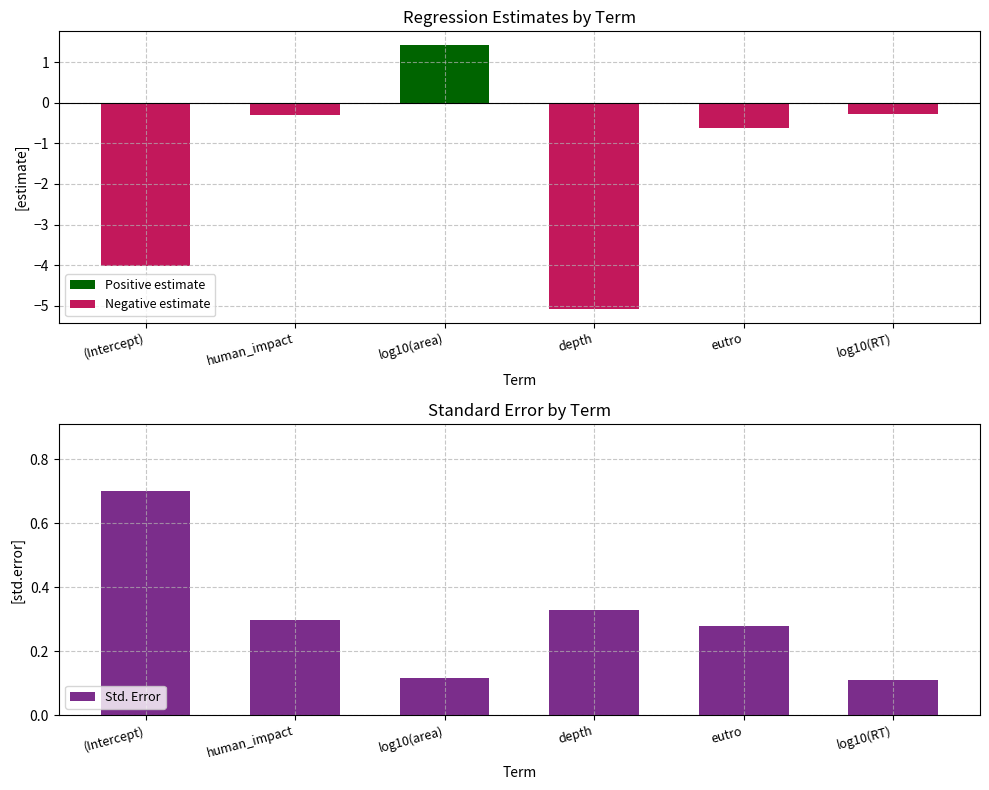

The value at log10(RT) is 0.1. True or false?

True